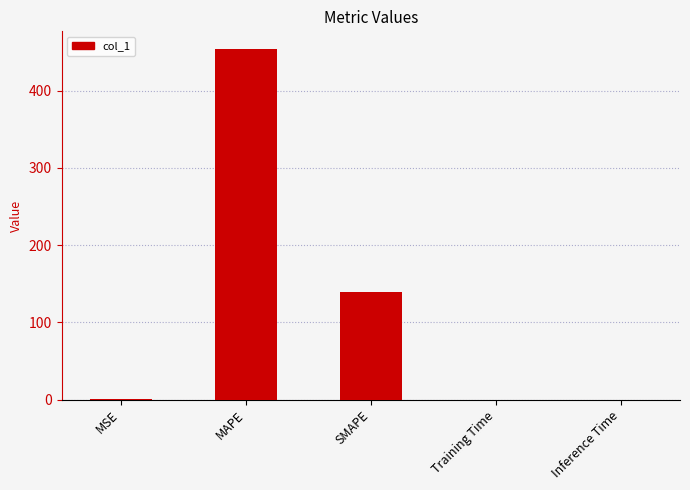

True or false: the data shows 48.0 at SMAPE.

False